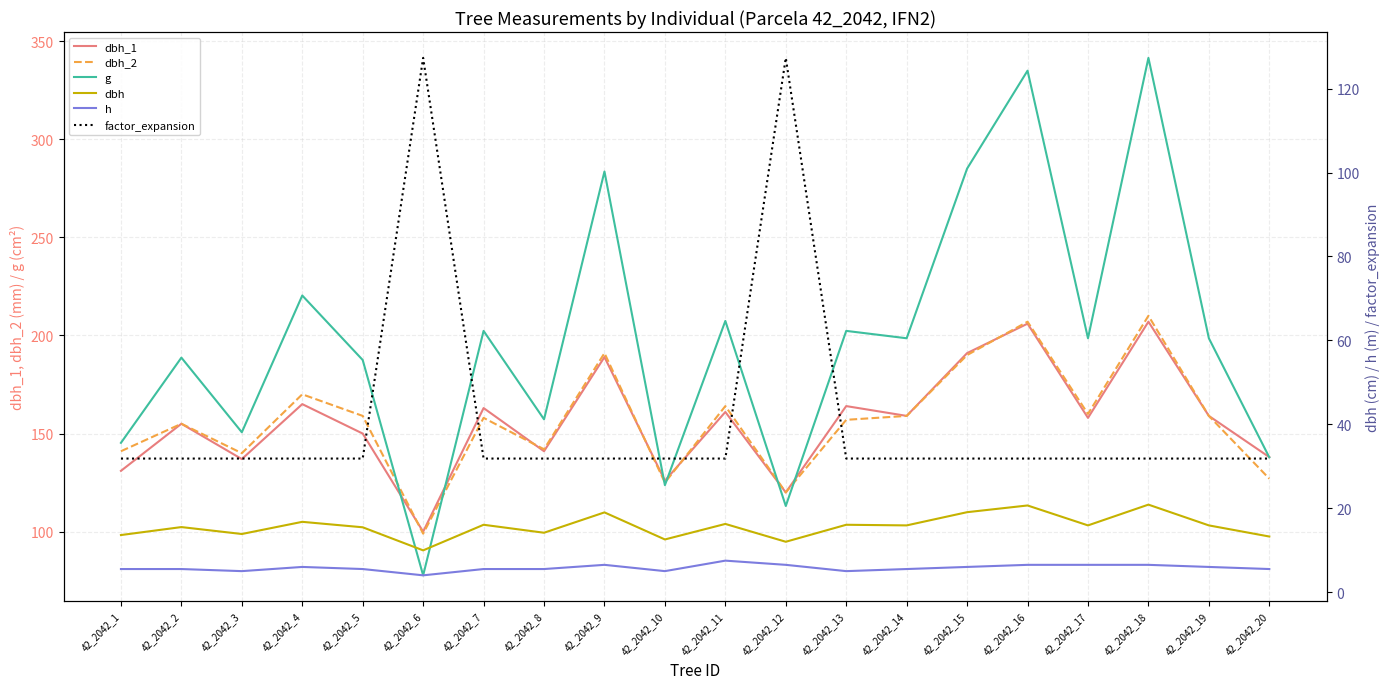

What is the difference between the maximum and minimum values in the h series?

3.5